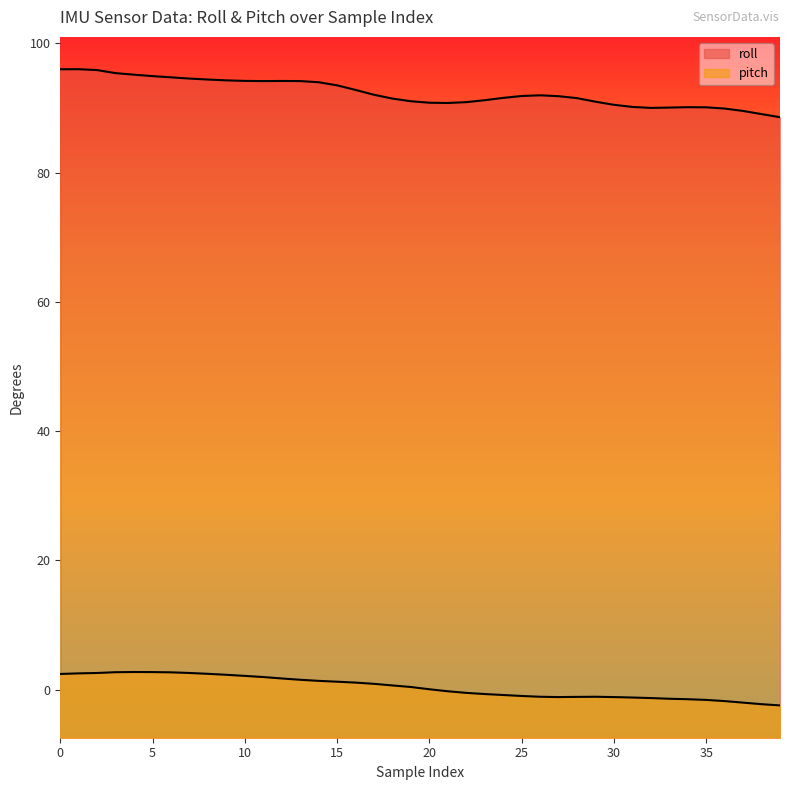

The roll series shows 92.0 at 26. True or false?

True